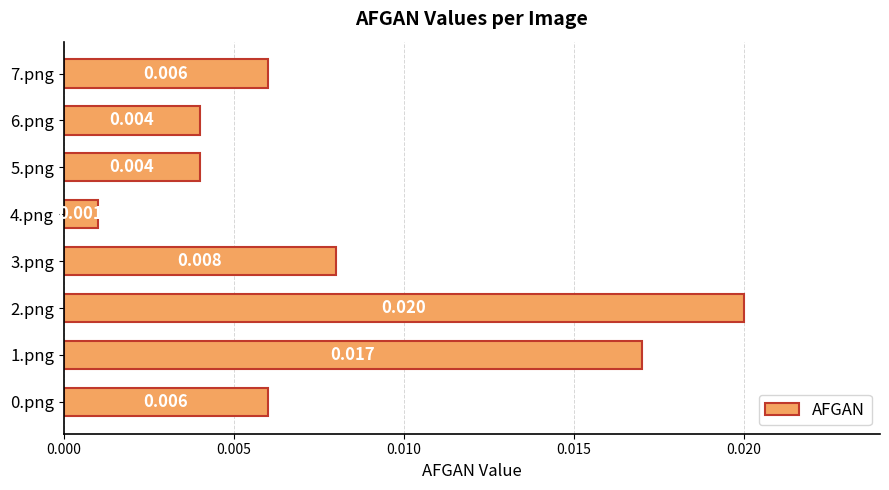

Are the bars grouped side by side (vs. stacked)?

No